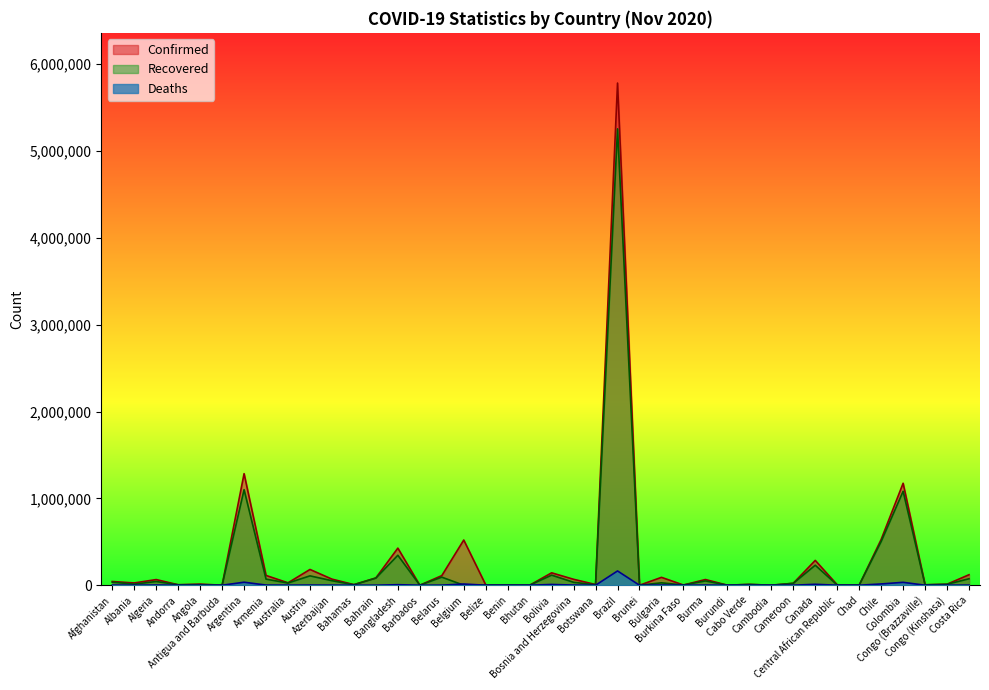

What is the difference between the maximum and minimum values in the Confirmed series?

5781451